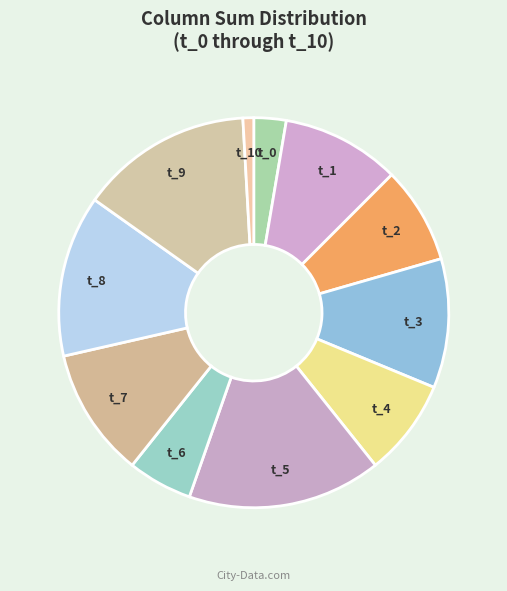

Is the sum of t_10 and t_8 greater than half?

No